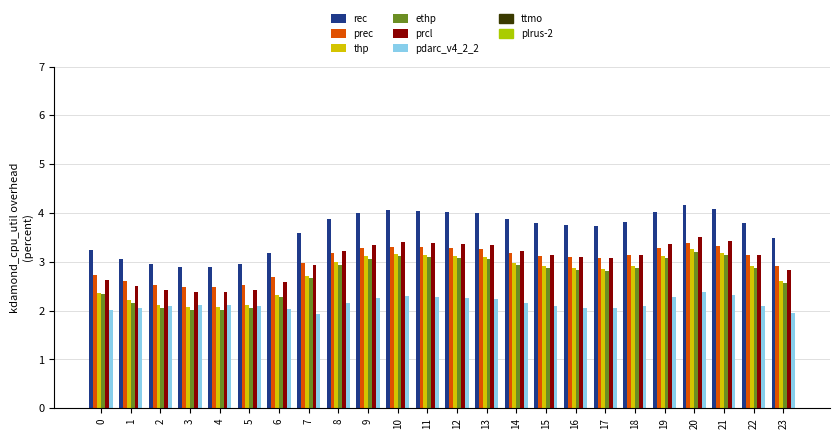

What is the value of the prcl bar at the 2nd from the left?

2.5